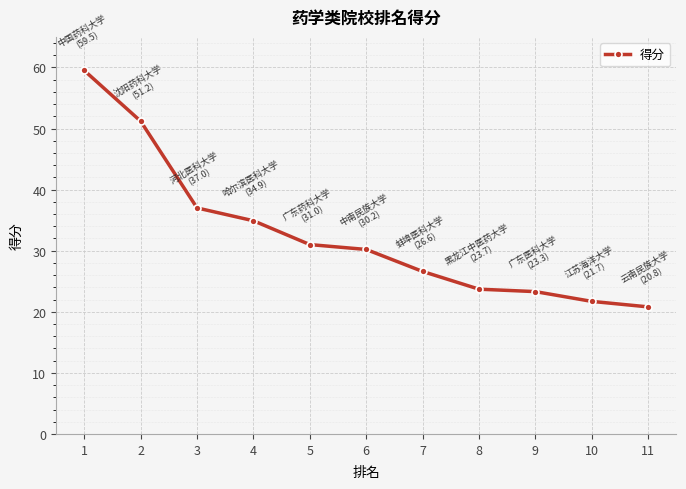

Which label corresponds to the largest value in the chart?

1